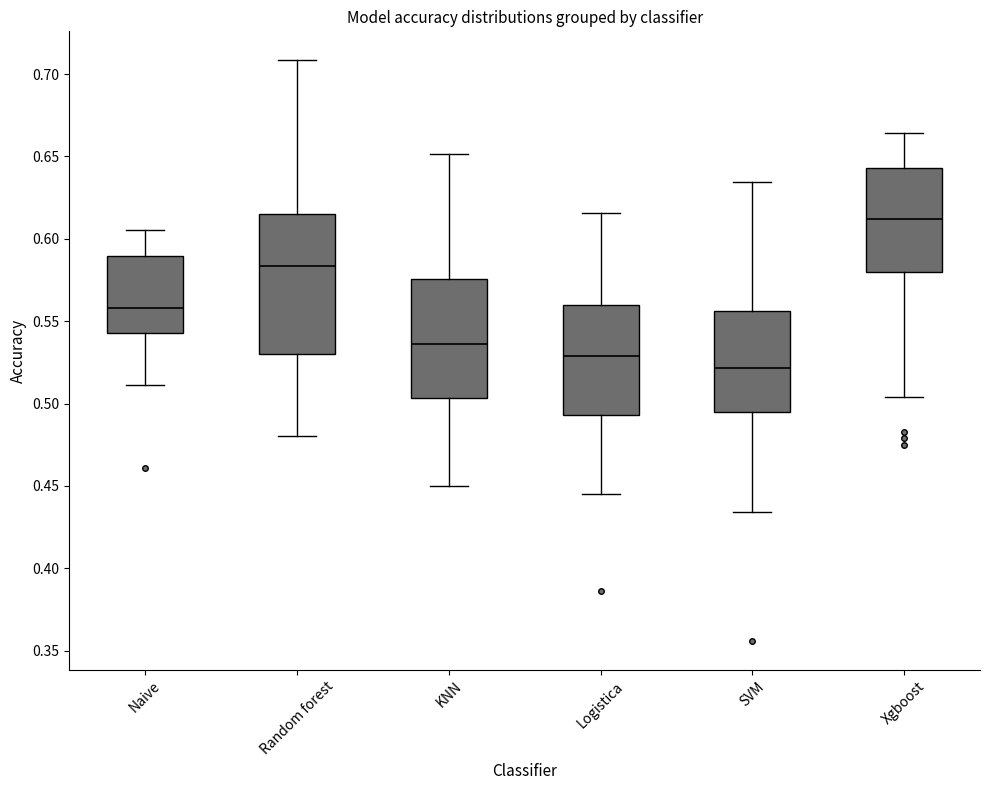

Reading left to right, transcribe this box plot: for each box, give where its median line is, the range the box spans, and where its two whiskers end, as read against the y-axis. The values are not printed on the chart, so give them approximately, as read against the axis.

Naive: median 0.560, box 0.545 to 0.590, whiskers 0.510 to 0.605
Random forest: median 0.585, box 0.530 to 0.615, whiskers 0.480 to 0.710
KNN: median 0.535, box 0.505 to 0.575, whiskers 0.450 to 0.650
Logistica: median 0.530, box 0.495 to 0.560, whiskers 0.445 to 0.615
SVM: median 0.520, box 0.495 to 0.555, whiskers 0.435 to 0.635
Xgboost: median 0.610, box 0.580 to 0.645, whiskers 0.505 to 0.665